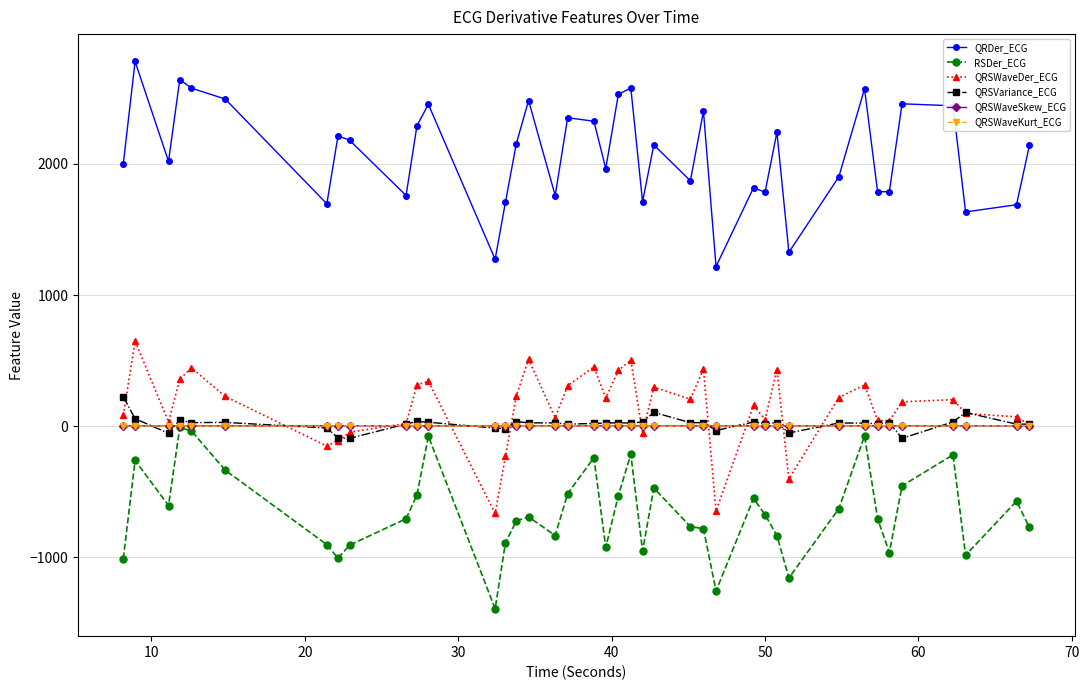

True or false: QRSWaveKurt_ECG has more than 1 points higher than both neighbors.

True